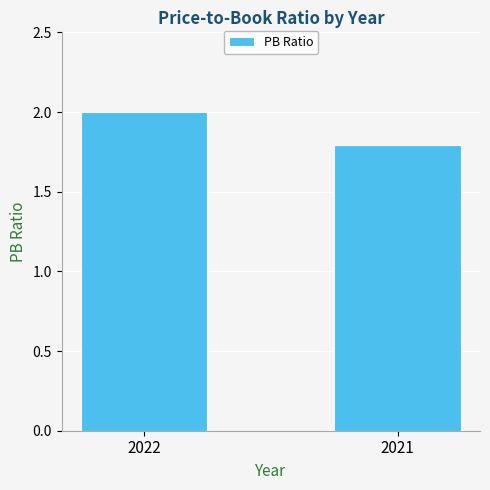

At which label is the value closest to 1?

2021